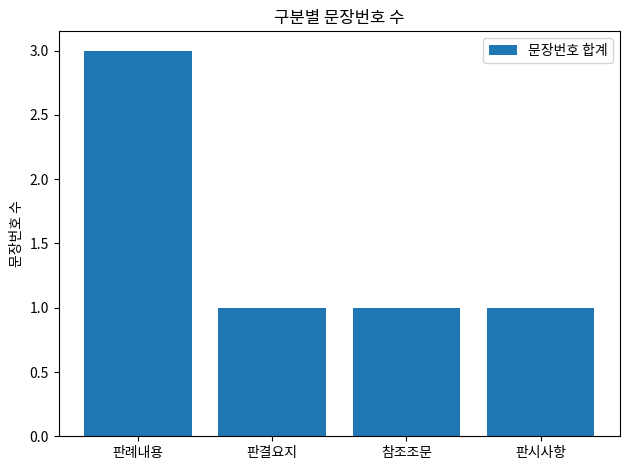

Does the chart contain stacked bars?

No